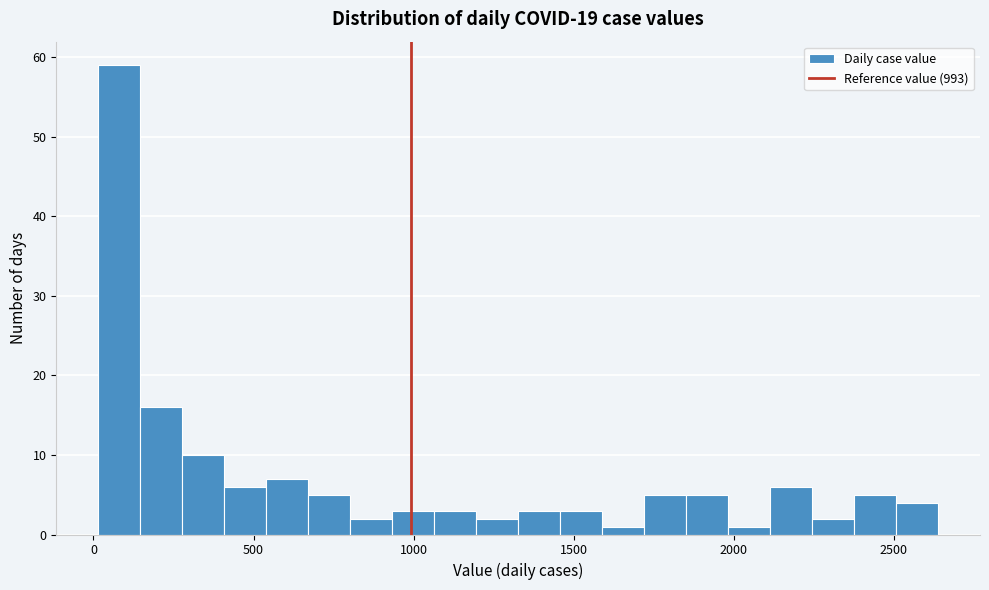

Around what value on the x-axis is the tallest bar? Give the approximate position of its centre, as read against the axis.

100